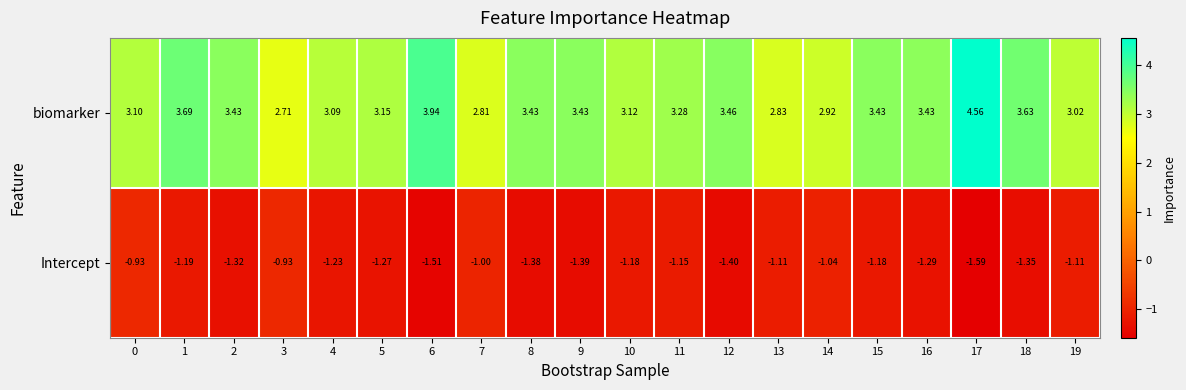

Which series changed the most between 13 and 19?

biomarker